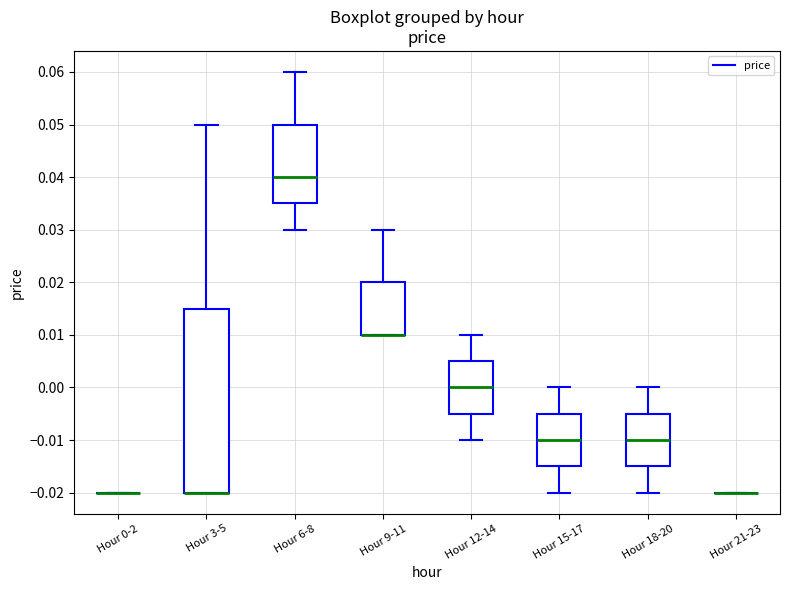

Reading left to right, transcribe this box plot: for each box, give where its median line is, the range the box spans, and where its two whiskers end, as read against the y-axis. The values are not printed on the chart, so give them approximately, as read against the axis.

Hour 0-2: box collapsed to a line at -0.020, whiskers -0.020 to -0.020
Hour 3-5: median -0.020 (drawn on the box's lower edge), box -0.020 to 0.015, whiskers -0.020 to 0.050
Hour 6-8: median 0.040, box 0.035 to 0.050, whiskers 0.030 to 0.060
Hour 9-11: median 0.010 (drawn on the box's lower edge), box 0.010 to 0.020, whiskers 0.010 to 0.030
Hour 12-14: median 0.000, box -0.005 to 0.005, whiskers -0.010 to 0.010
Hour 15-17: median -0.010, box -0.015 to -0.005, whiskers -0.020 to 0.000
Hour 18-20: median -0.010, box -0.015 to -0.005, whiskers -0.020 to 0.000
Hour 21-23: box collapsed to a line at -0.020, whiskers -0.020 to -0.020